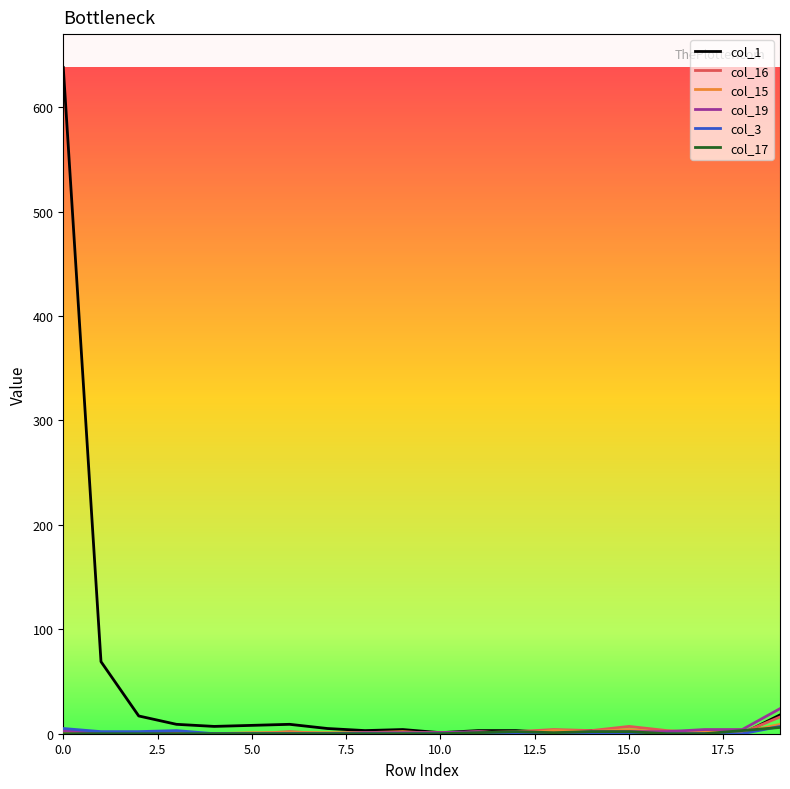

Which series has the largest total across all categories?

col_1